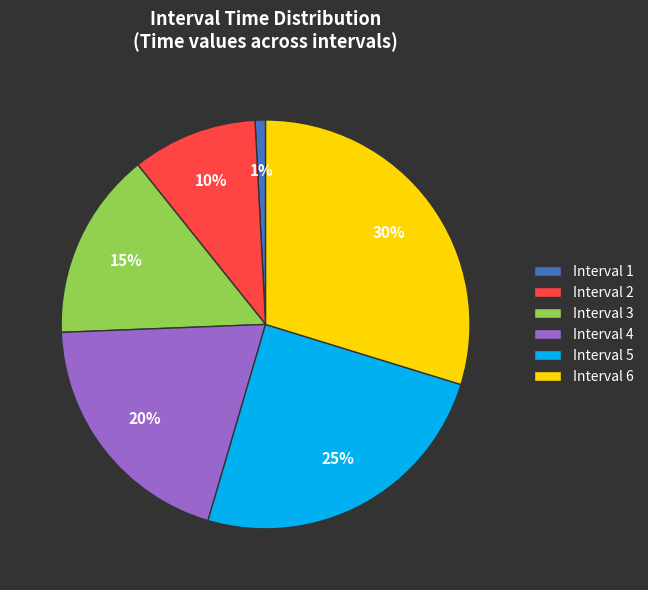

True or false: Interval 5 accounts for 36% of the total.

False